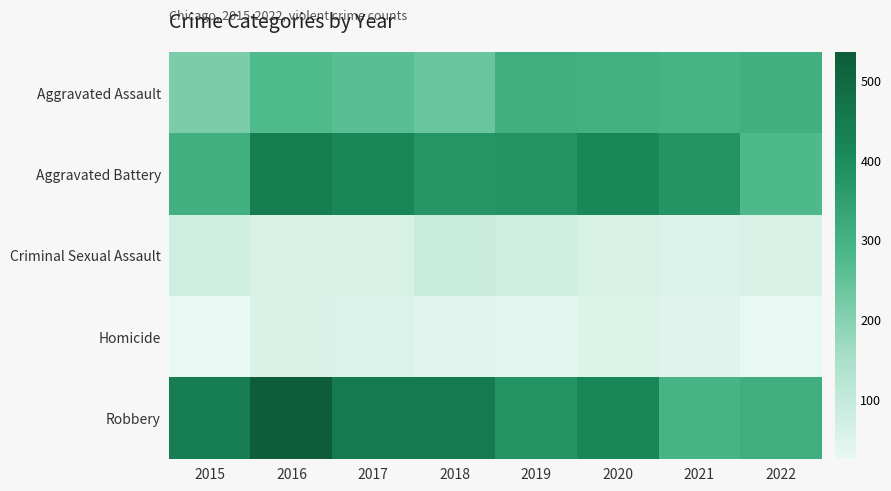

Rank the series at 2015 from highest to lowest value.

Robbery, Aggravated Battery, Aggravated Assault, Criminal Sexual Assault, Homicide